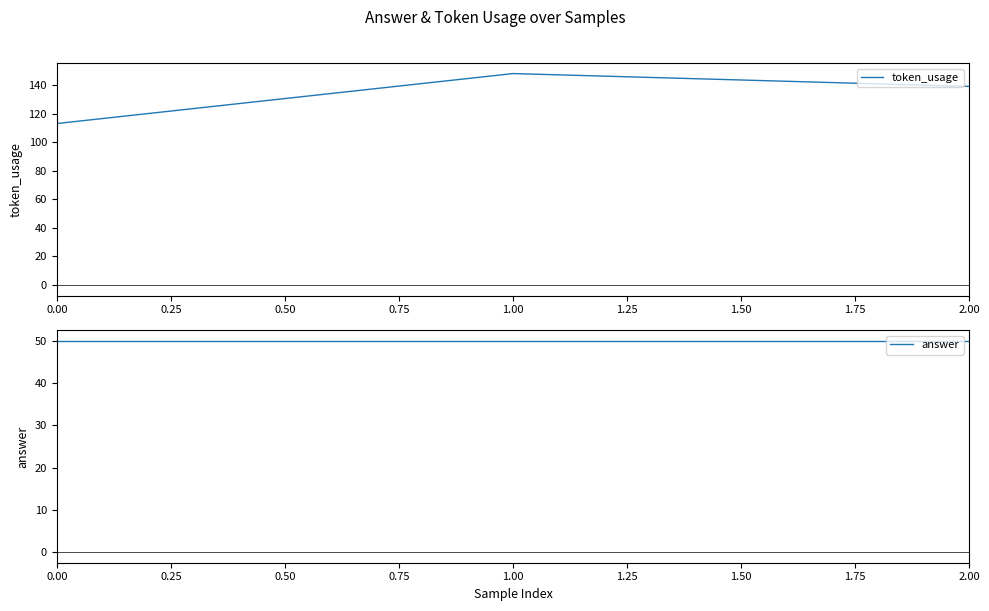

What is the sum of the answer values at 0.50 and 0.00?

100